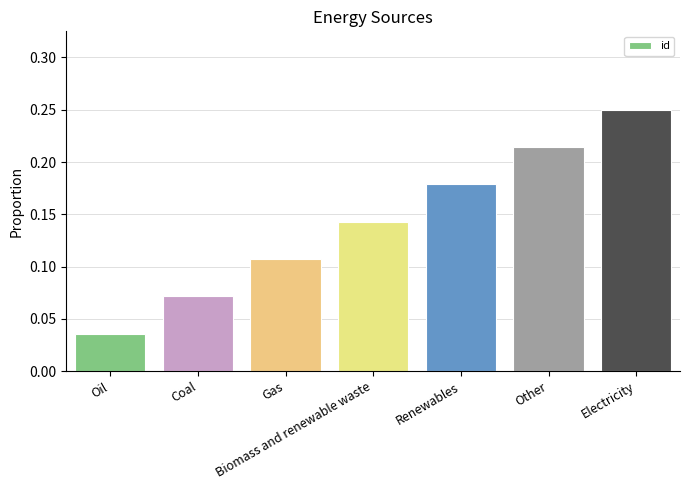

Are the bars grouped side by side (vs. stacked)?

No